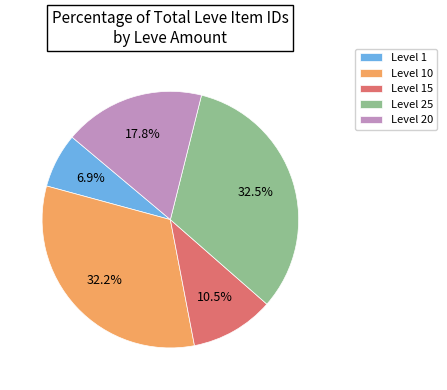

Which slice is the smallest?

Level 1